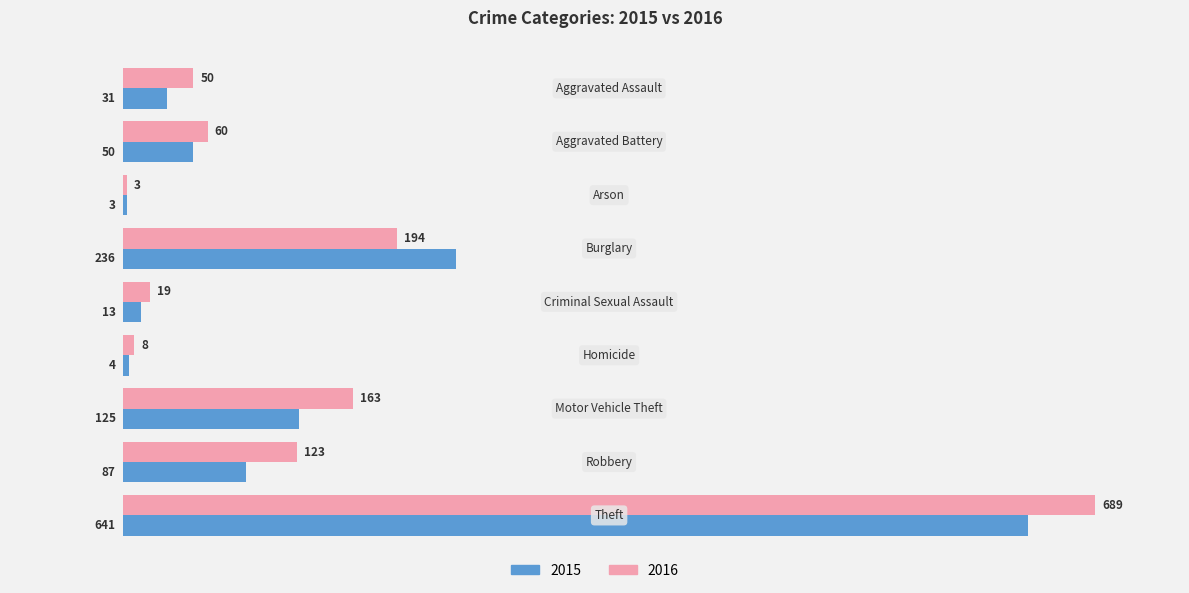

How many data points does each series have?

9